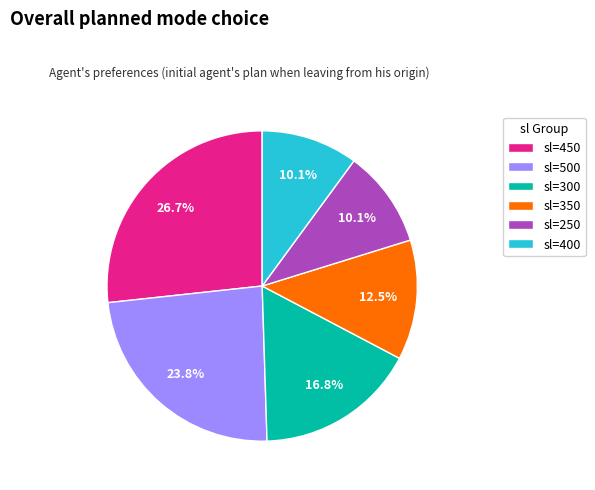

Does sl=350 represent more than half of the total?

No